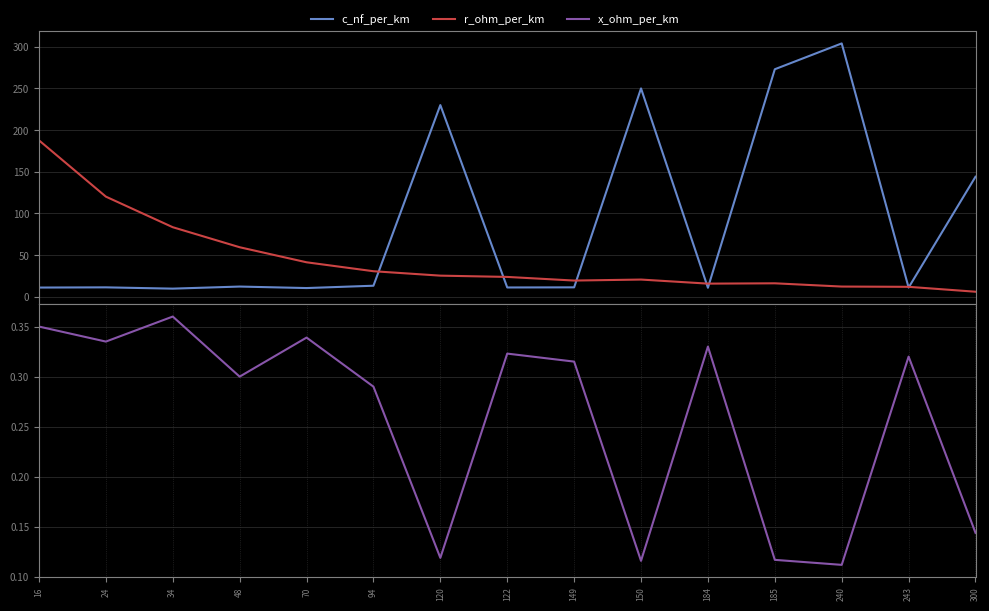

What is the value of the c_nf_per_km point at the 3rd from the left?

9.7